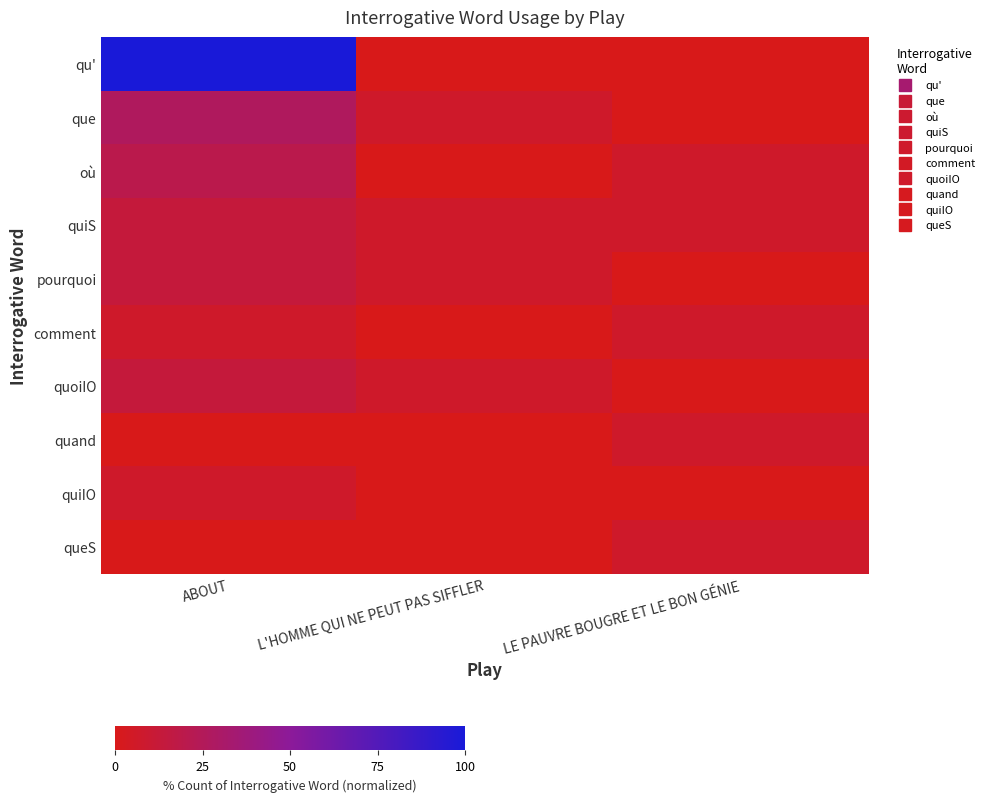

Reading right to left, transcribe all the data shown in this chart.

qu': LE PAUVRE BOUGRE ET LE BON GÉNIE=0.0	L'HOMME QUI NE PEUT PAS SIFFLER=0.0	ABOUT=100.0
que: LE PAUVRE BOUGRE ET LE BON GÉNIE=0.0	L'HOMME QUI NE PEUT PAS SIFFLER=6.7	ABOUT=26.7
où: LE PAUVRE BOUGRE ET LE BON GÉNIE=6.7	L'HOMME QUI NE PEUT PAS SIFFLER=0.0	ABOUT=20.0
quiS: LE PAUVRE BOUGRE ET LE BON GÉNIE=6.7	L'HOMME QUI NE PEUT PAS SIFFLER=6.7	ABOUT=13.3
pourquoi: LE PAUVRE BOUGRE ET LE BON GÉNIE=0.0	L'HOMME QUI NE PEUT PAS SIFFLER=6.7	ABOUT=13.3
comment: LE PAUVRE BOUGRE ET LE BON GÉNIE=6.7	L'HOMME QUI NE PEUT PAS SIFFLER=0.0	ABOUT=6.7
quoiIO: LE PAUVRE BOUGRE ET LE BON GÉNIE=0.0	L'HOMME QUI NE PEUT PAS SIFFLER=6.7	ABOUT=13.3
quand: LE PAUVRE BOUGRE ET LE BON GÉNIE=6.7	L'HOMME QUI NE PEUT PAS SIFFLER=0.0	ABOUT=0.0
quiIO: LE PAUVRE BOUGRE ET LE BON GÉNIE=0.0	L'HOMME QUI NE PEUT PAS SIFFLER=0.0	ABOUT=6.7
queS: LE PAUVRE BOUGRE ET LE BON GÉNIE=6.7	L'HOMME QUI NE PEUT PAS SIFFLER=0.0	ABOUT=0.0